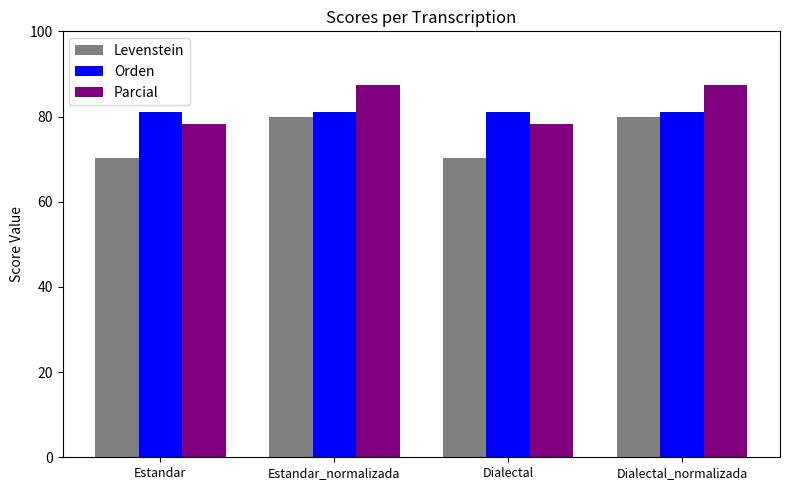

What are all the series names shown in the legend?

Levenstein, Orden, Parcial